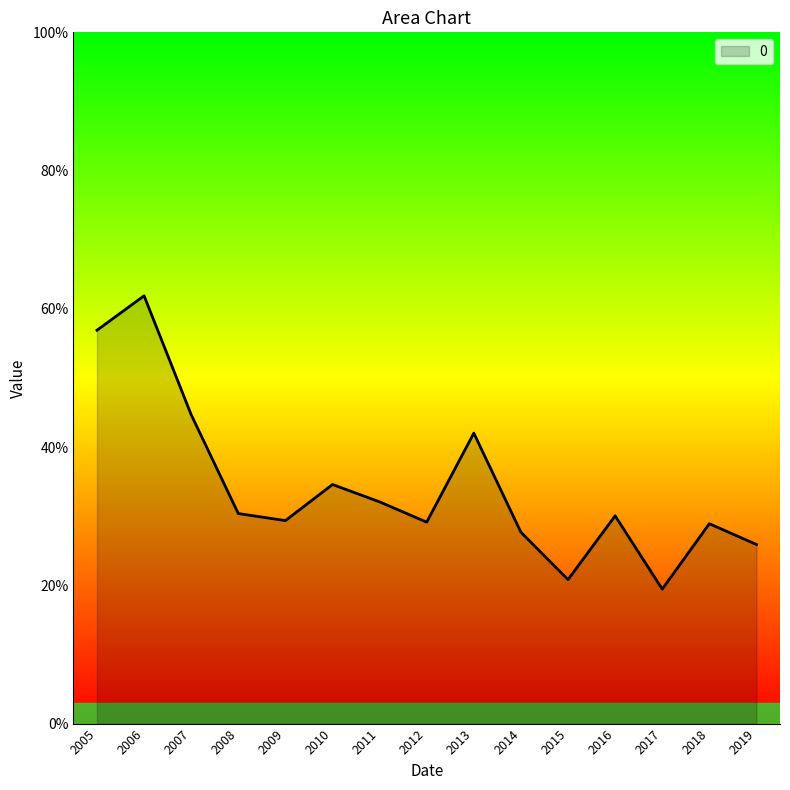

Does the chart display data point markers on the line(s)?

No